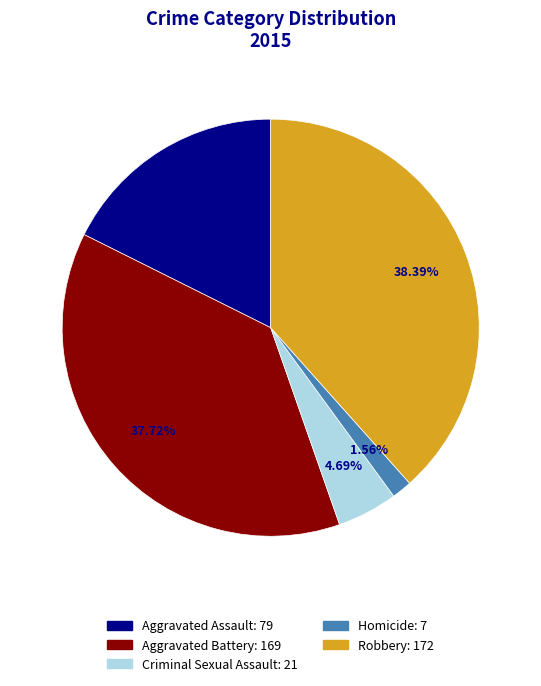

Rank the categories by value from lowest to highest.

Homicide, Criminal Sexual Assault, Aggravated Assault, Aggravated Battery, Robbery